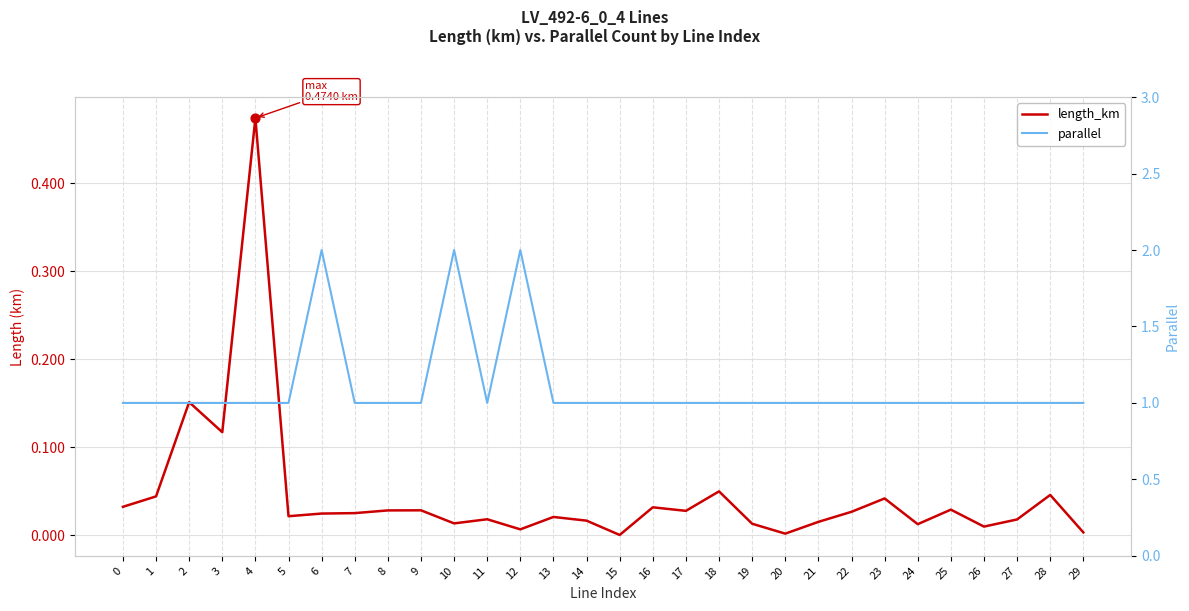

At which category is the sum across all series the highest?

6